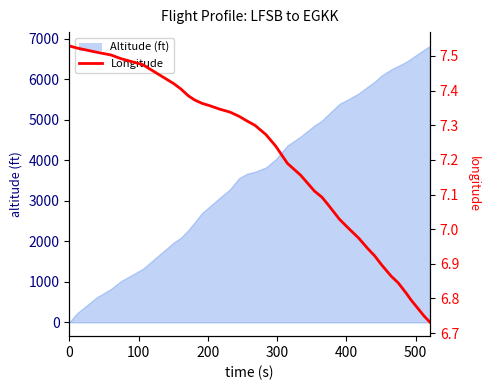

What is the label of the 5th point from the right?

31